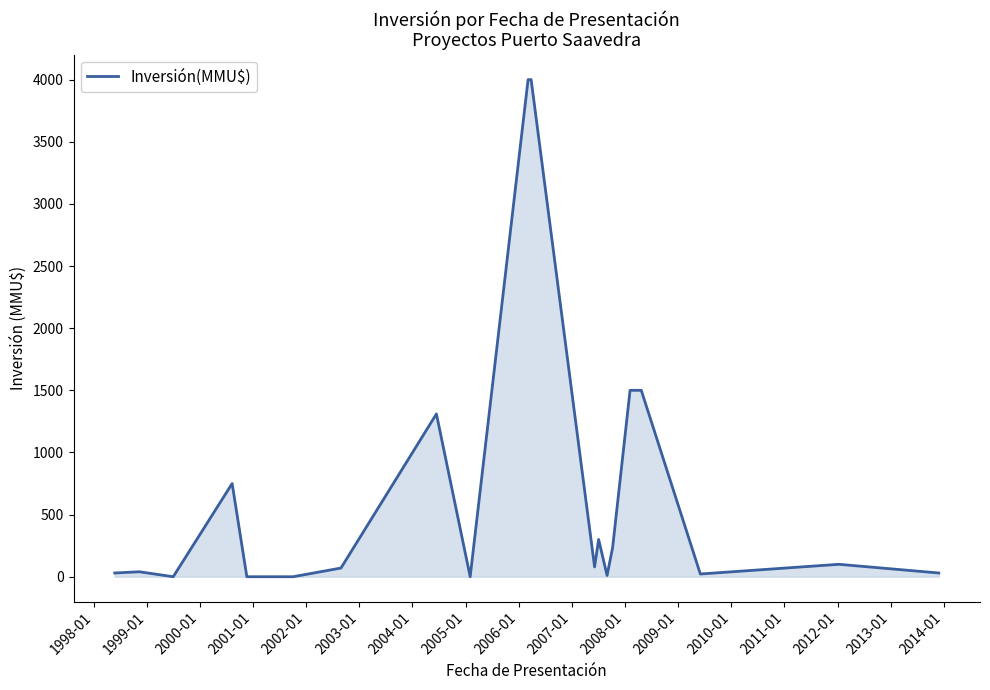

What is the maximum value shown in the chart?

4000